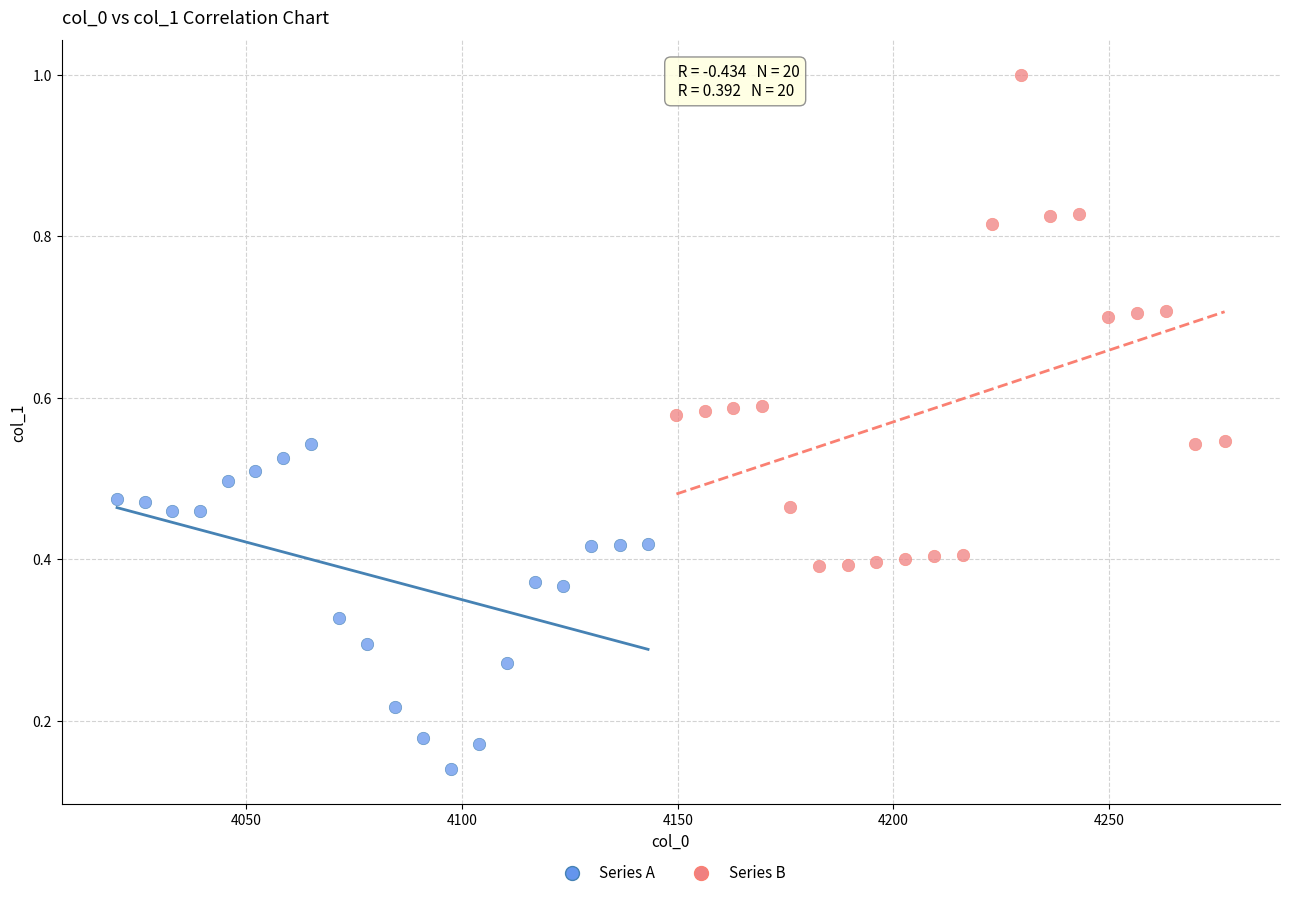

Which series has the largest Y range (max minus min)?

Series B